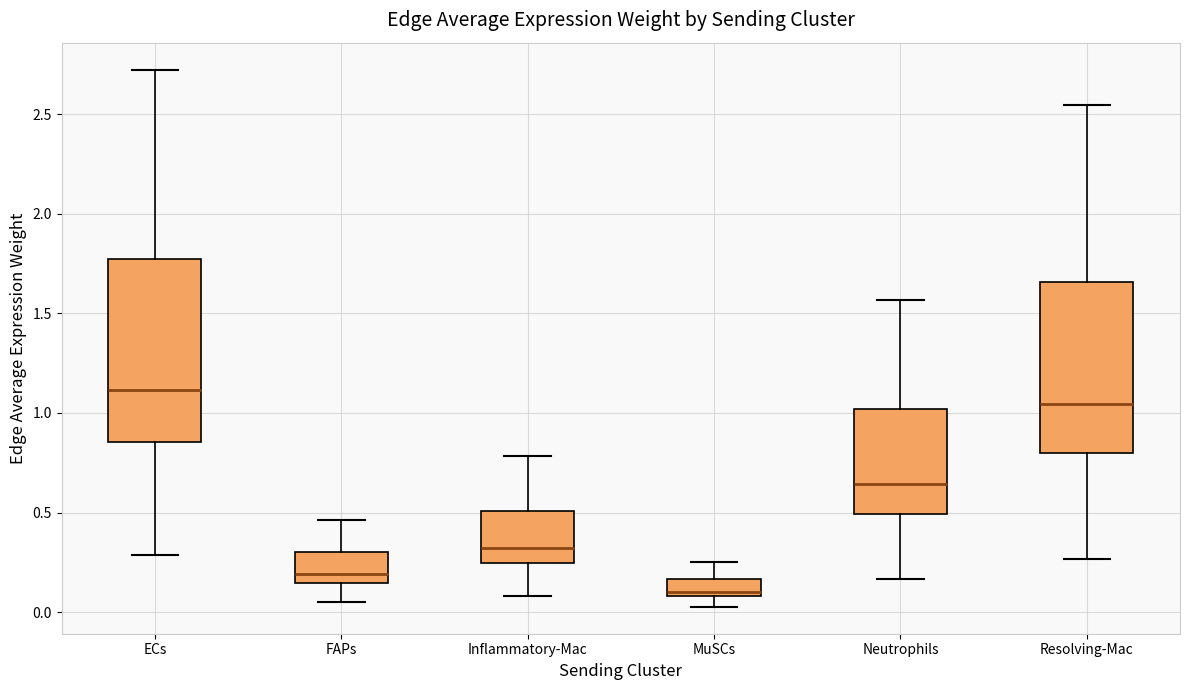

Reading left to right, transcribe this box plot: for each box, give where its median line is, the range the box spans, and where its two whiskers end, as read against the y-axis. The values are not printed on the chart, so give them approximately, as read against the axis.

ECs: median 1.10, box 0.85 to 1.75, whiskers 0.30 to 2.70
FAPs: median 0.20, box 0.15 to 0.30, whiskers 0.05 to 0.45
Inflammatory-Mac: median 0.30, box 0.25 to 0.50, whiskers 0.10 to 0.80
MuSCs: median 0.10 (just above the box's lower edge), box 0.10 to 0.15, whiskers 0.05 to 0.25
Neutrophils: median 0.65, box 0.50 to 1.00, whiskers 0.15 to 1.55
Resolving-Mac: median 1.05, box 0.80 to 1.65, whiskers 0.25 to 2.55